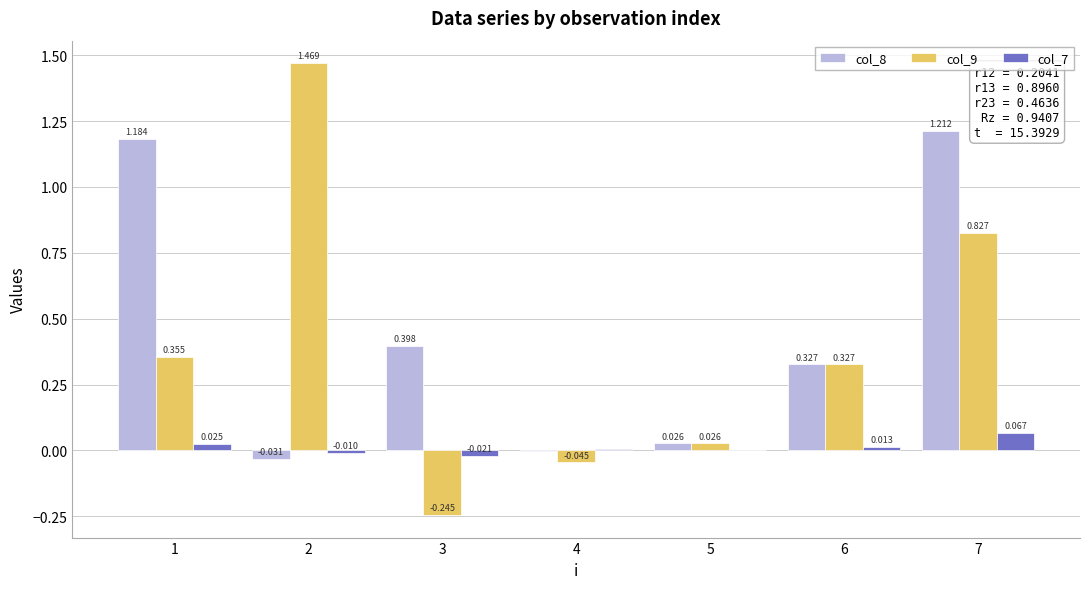

Are the bars grouped side by side (vs. stacked)?

Yes